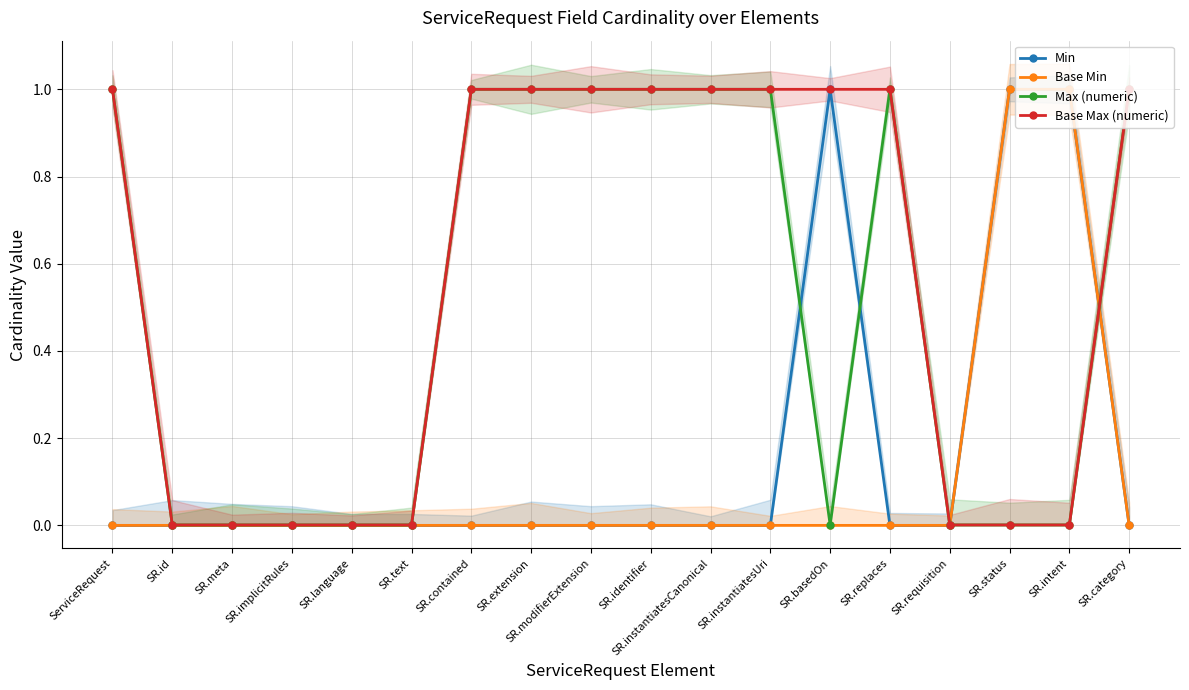

True or false: Base Max (numeric) and Max (numeric) cross at least once.

False